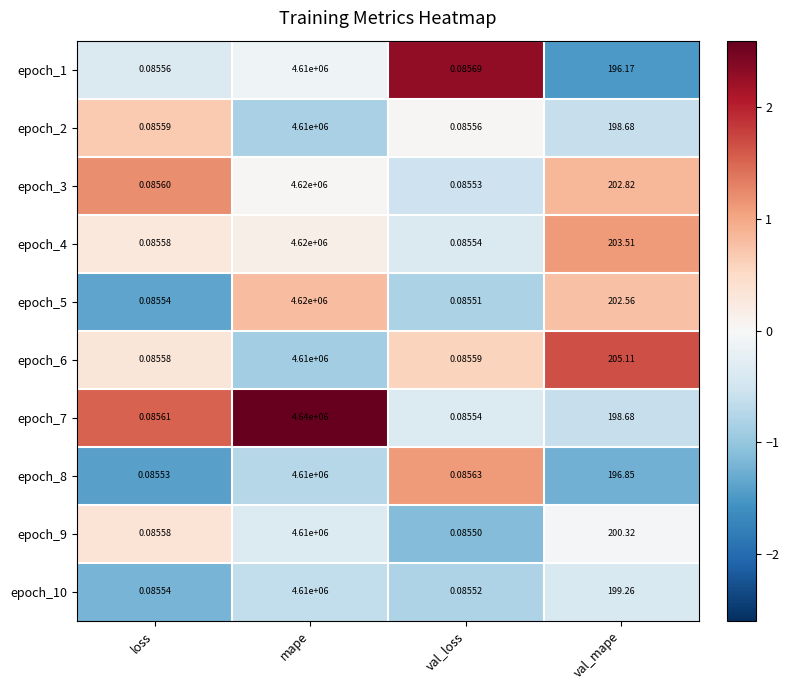

Which label corresponds to the smallest value in the chart?

val_loss